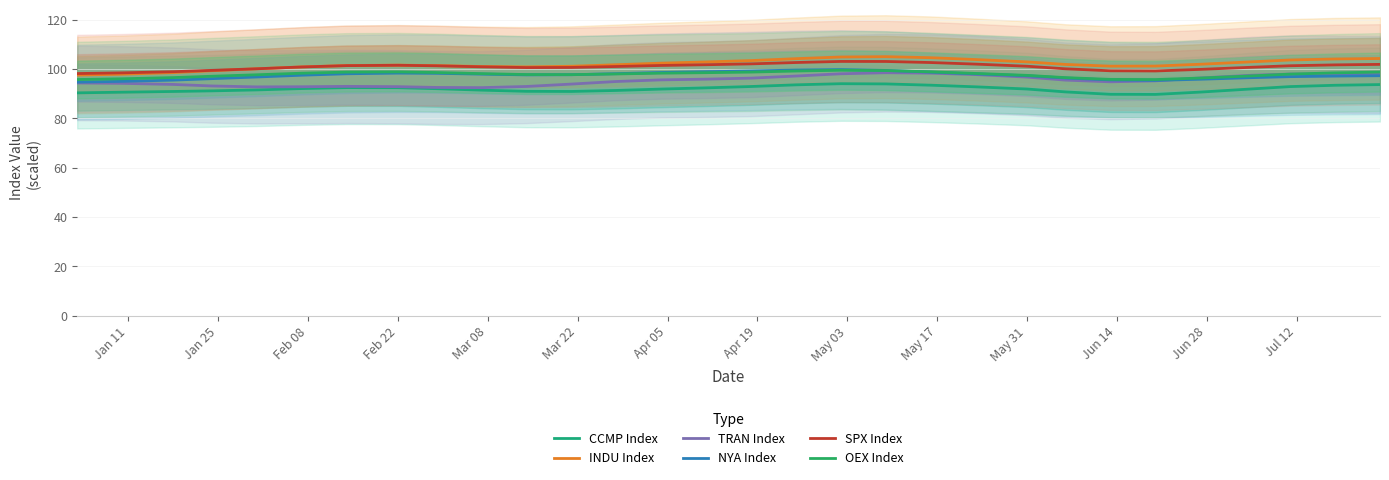

What are all the series names shown in the legend?

CCMP Index, INDU Index, TRAN Index, NYA Index, SPX Index, OEX Index